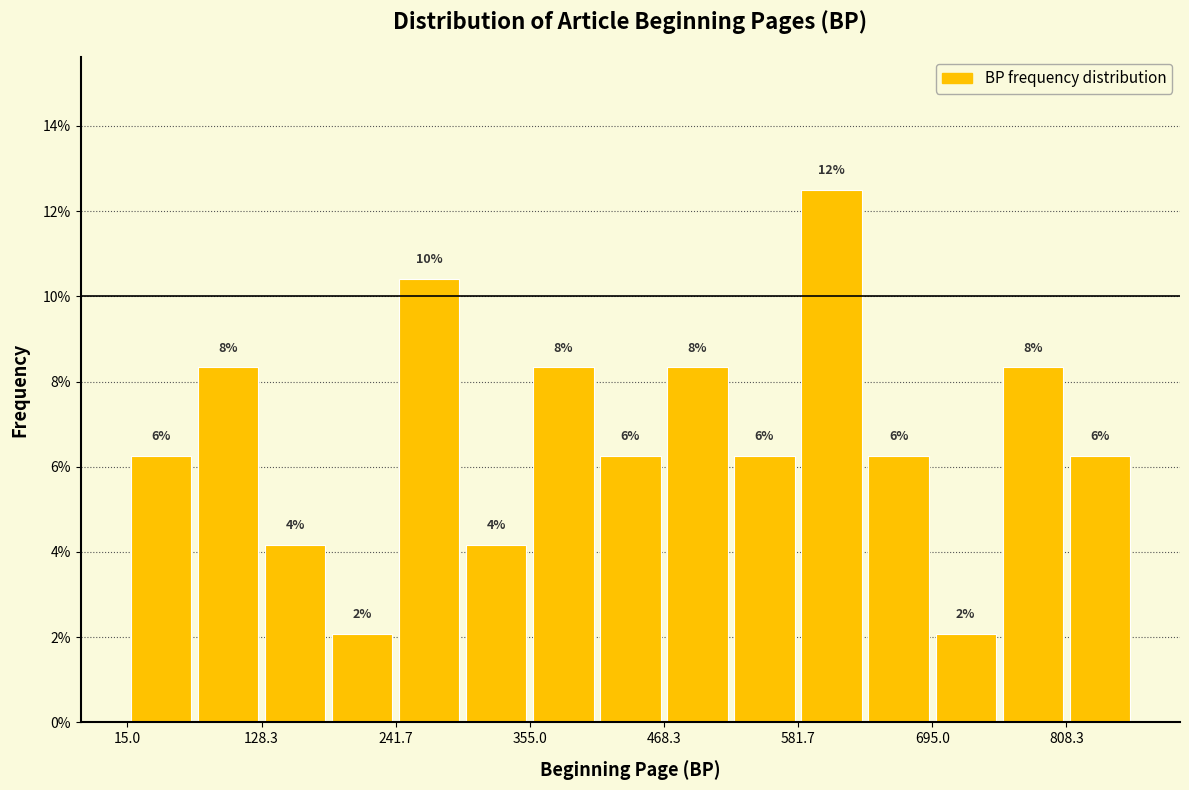

Around what value on the x-axis is the tallest bar? Give the approximate position of its centre, as read against the axis.

620